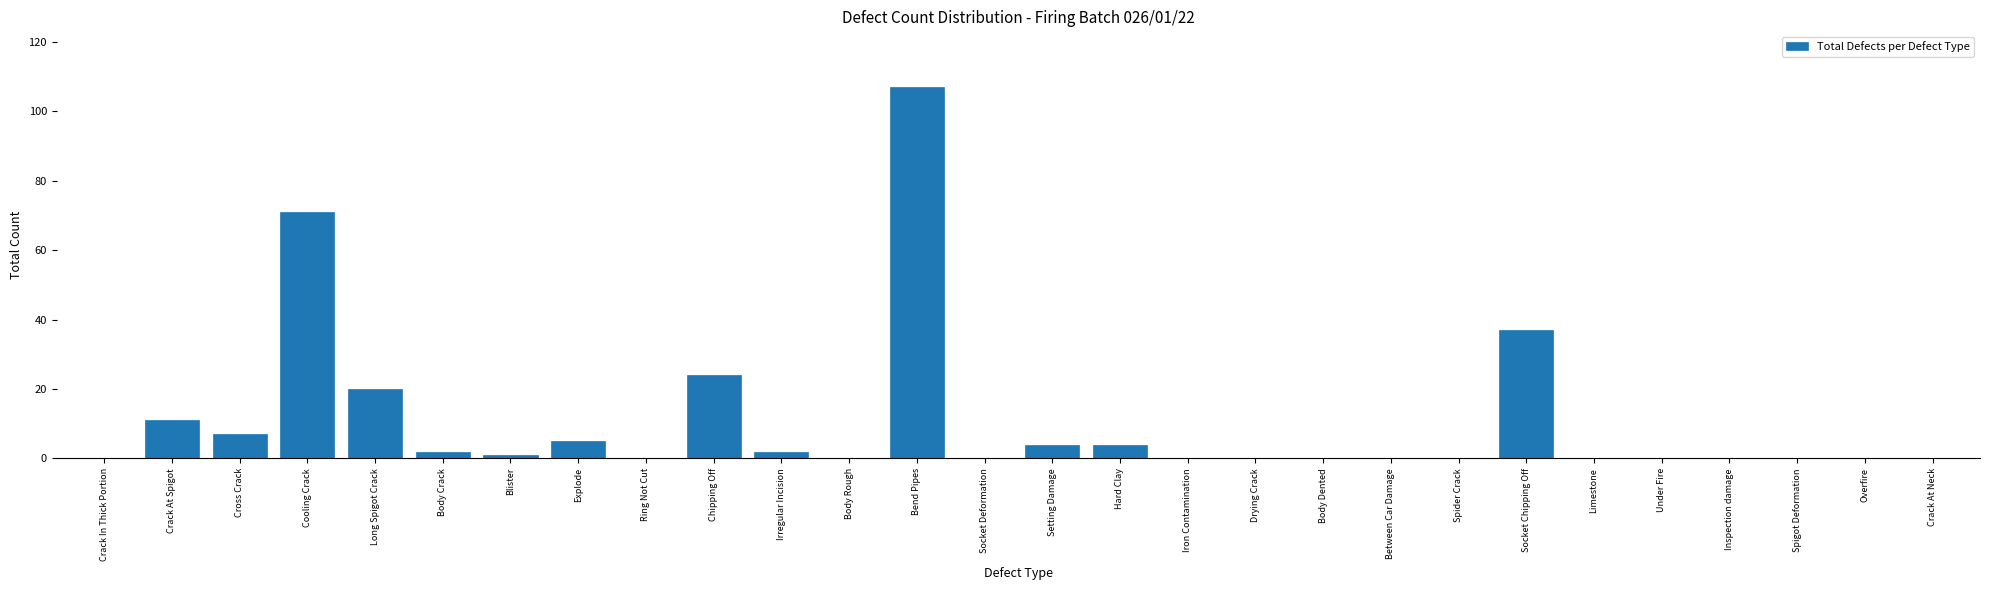

Reading left to right, what are all the values shown in this chart?

Crack In Thick Portion=0	Crack At Spigot=11	Cross Crack=7	Cooling Crack=71	Long Spigot Crack=20	Body Crack=2	Blister=1	Explode=5	Ring Not Cut=0	Chipping Off=24	Irregular Incision=2	Body Rough=0	Bend Pipes=107	Socket Deformation=0	Setting Damage=4	Hard Clay=4	Iron Contamination=0	Drying Crack=0	Body Dented=0	Between Car Damage=0	Spider Crack=0	Socket Chipping Off=37	Limestone=0	Under Fire=0	Inspection damage=0	Spigot Deformation=0	Overfire=0	Crack At Neck=0